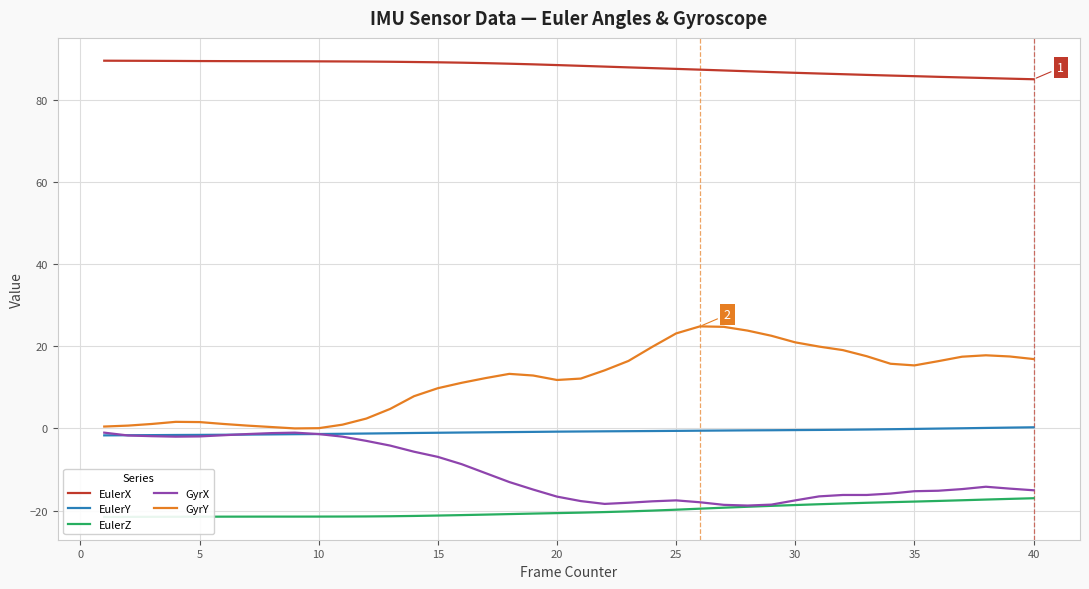

What is the maximum value shown in the chart?

89.6